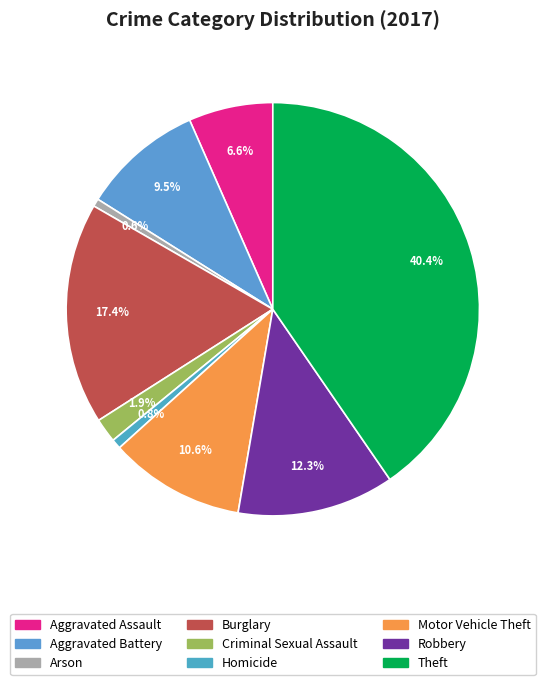

What percentage is the Robbery slice, to the nearest percent?

12%